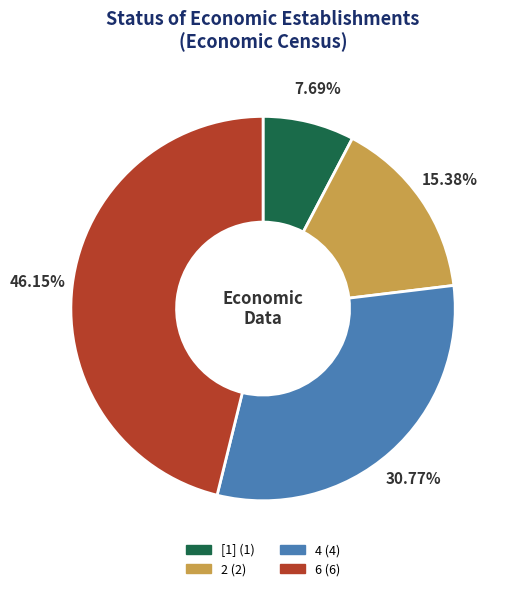

Rank the categories by value from lowest to highest.

[1], 2, 4, 6